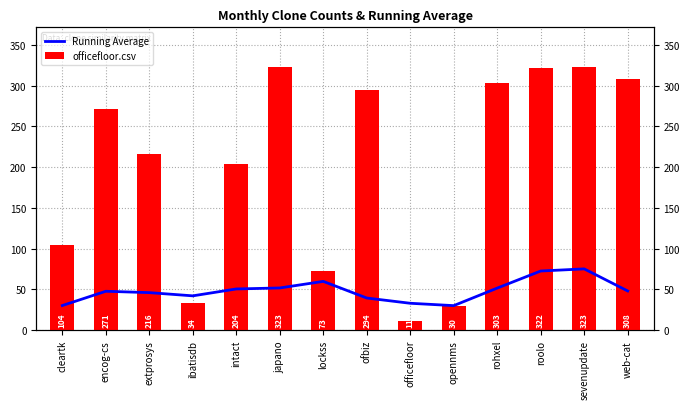

True or false: officefloor.csv has a value of 481.3 at roolo.

False